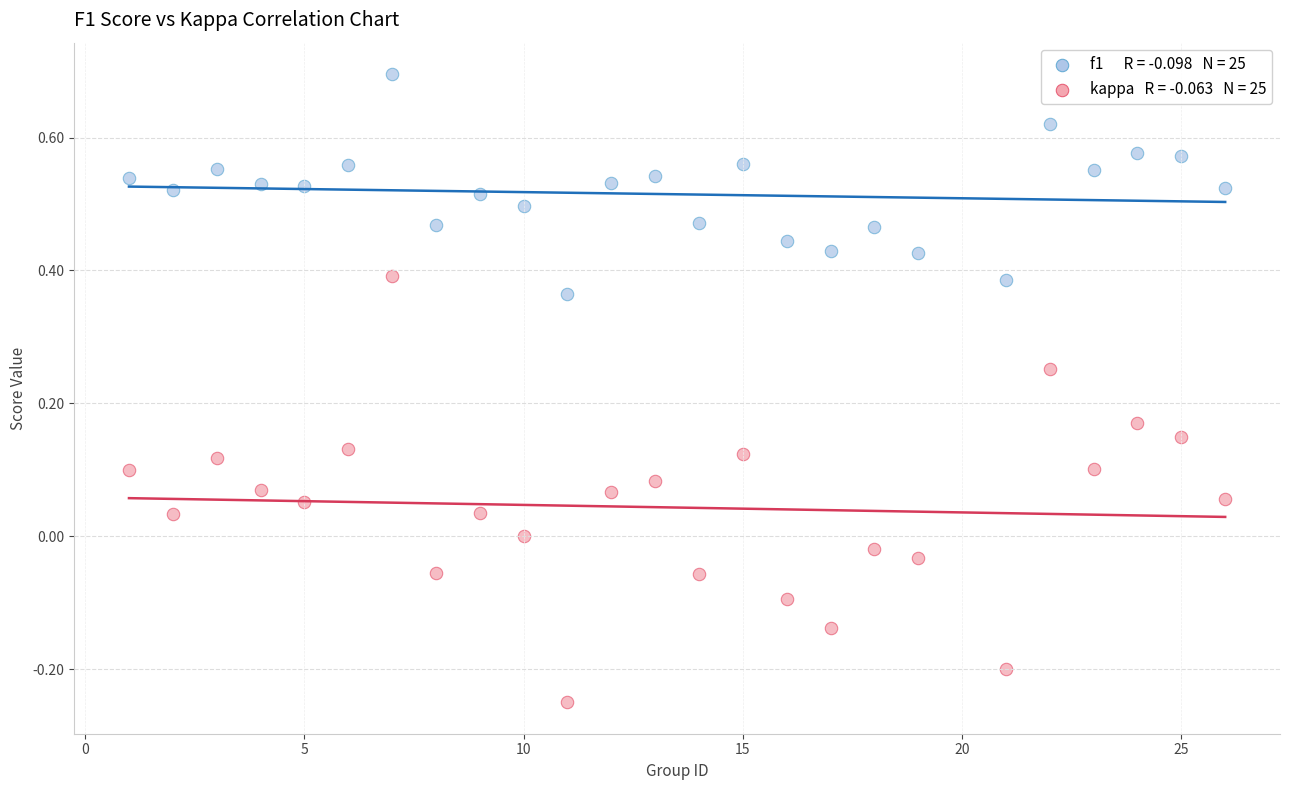

Across all data points, what is the range of X values (max minus min)?

25.0